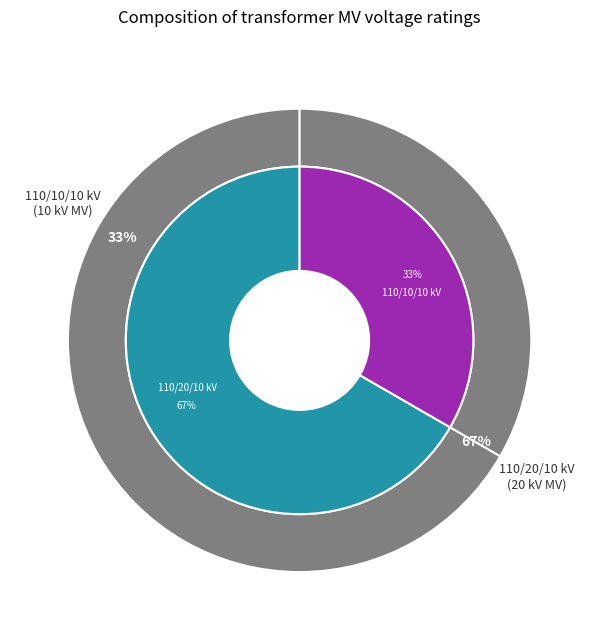

Is it true that 63/25/38 MVA 110/20/10 kV is 67% of the pie?

True